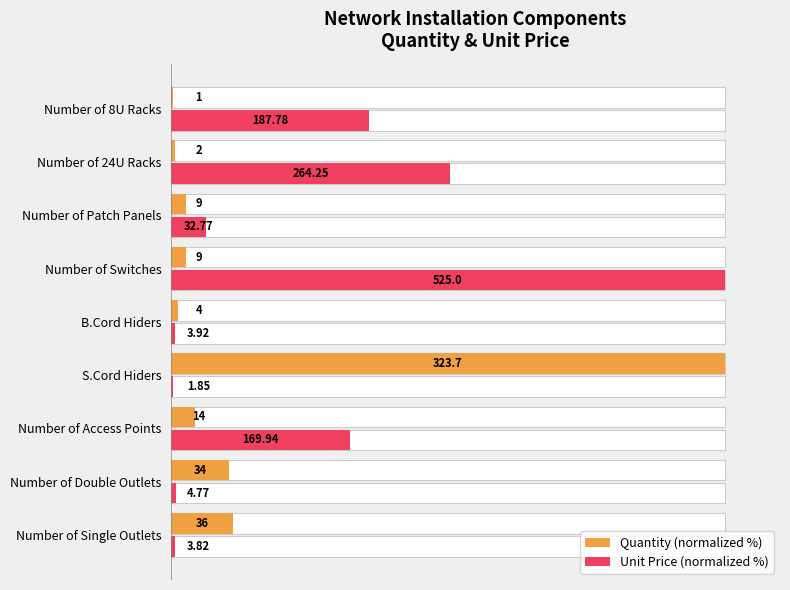

Between Number of Patch Panels and Number of 8U Racks, which series saw the biggest shift?

Unit Price (normalized %)